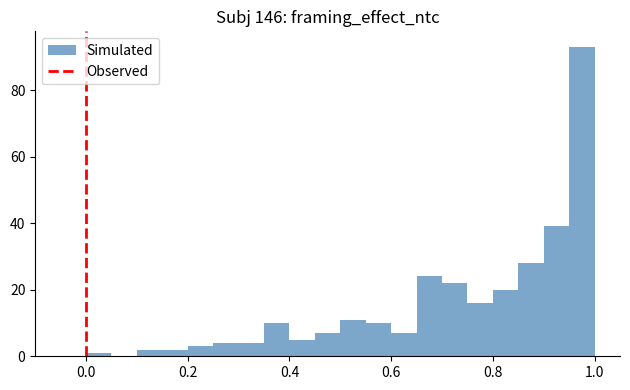

Around what value on the x-axis is the tallest bar? Give the approximate position of its centre, as read against the axis.

0.98